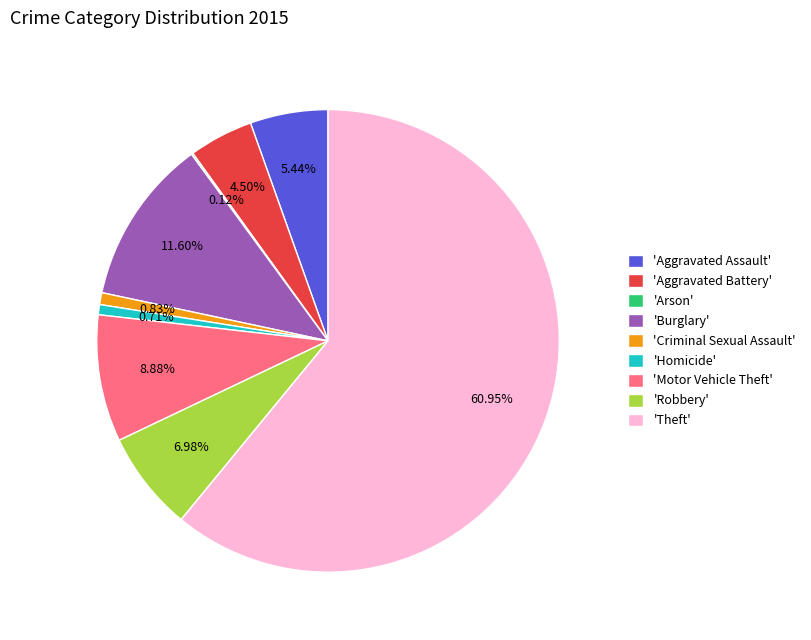

What is the largest slice in the pie chart?

'Theft'